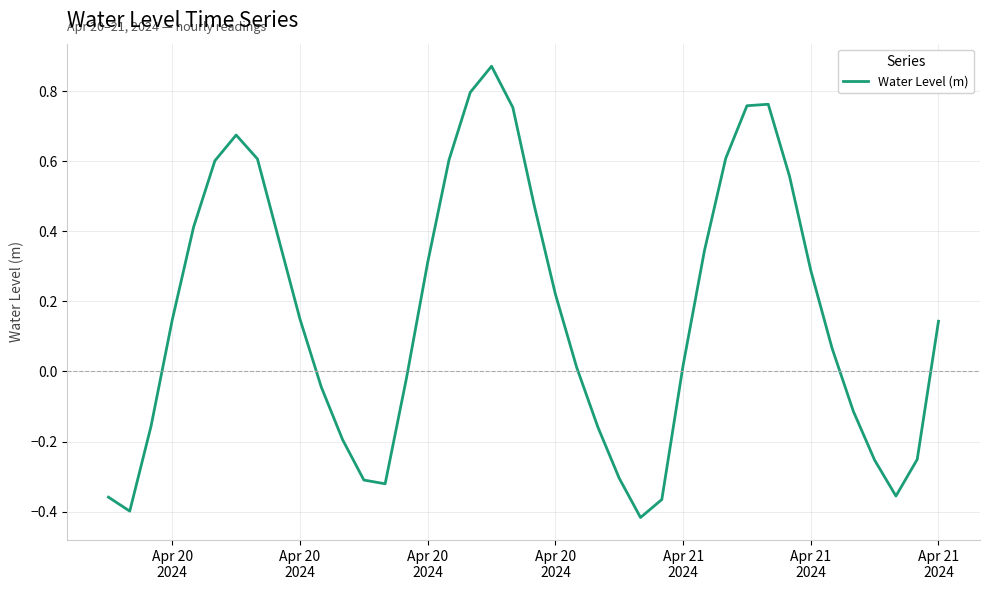

What is the difference between the maximum and minimum values?

1.3